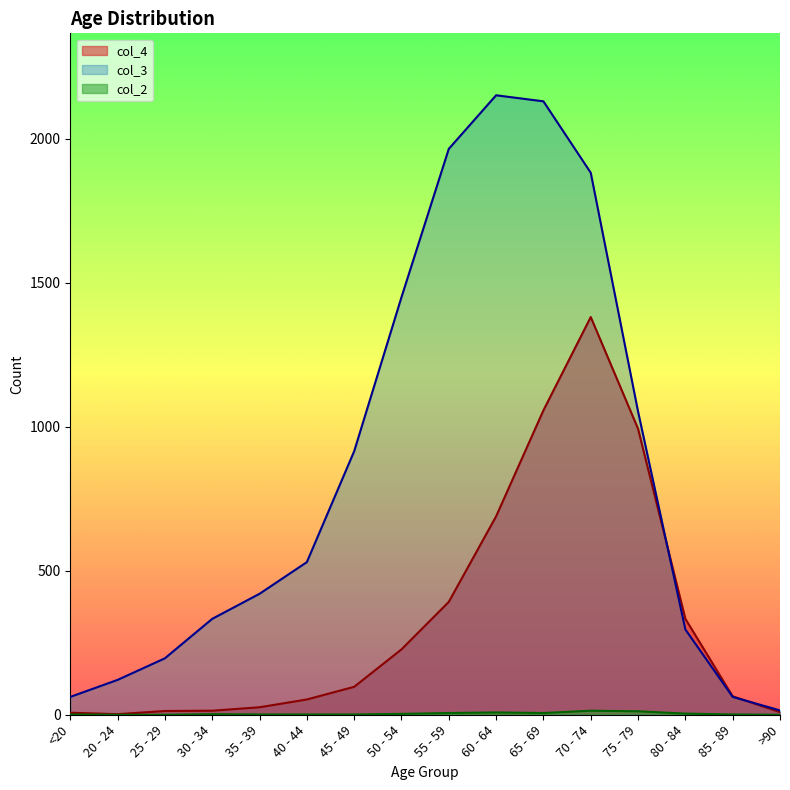

Which category has the lowest value in the col_2 series?

20 - 24